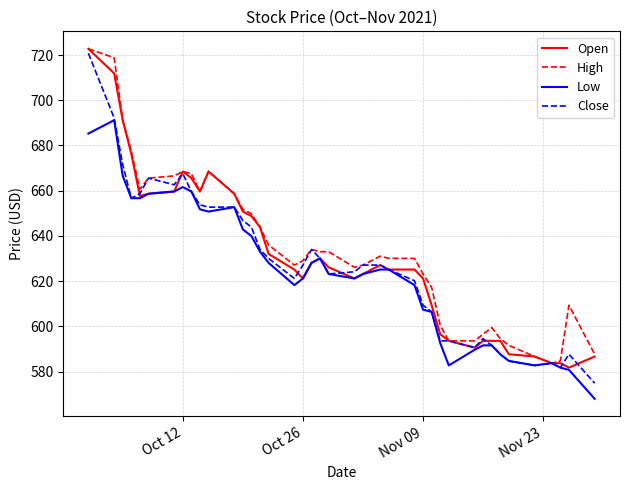

What are all the series names shown in the legend?

Open, High, Low, Close